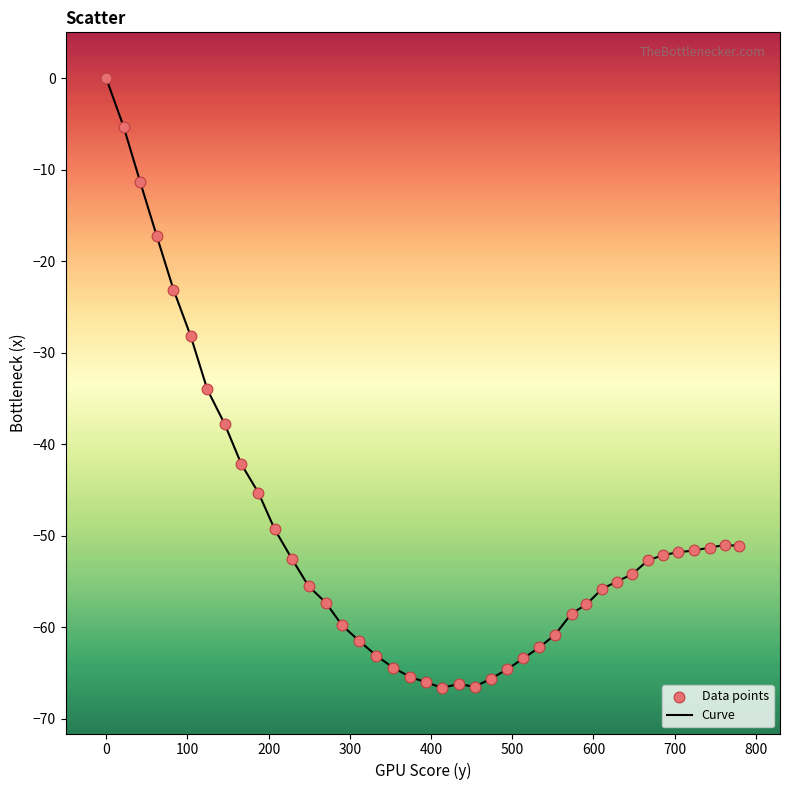

What is the minimum value shown in the chart?

-66.6